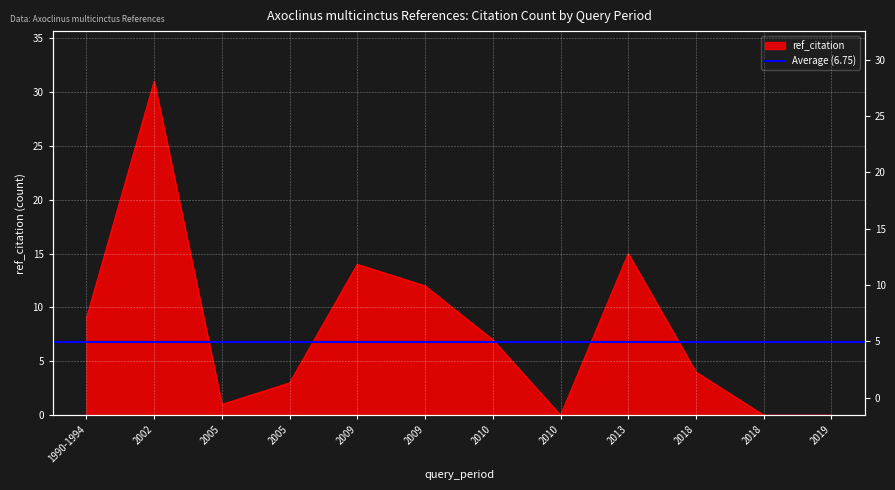

Rank the categories by value from lowest to highest.

2010, 2018, 2019, 2005, 2005, 2018, 2010, 1990-1994, 2009, 2009, 2013, 2002